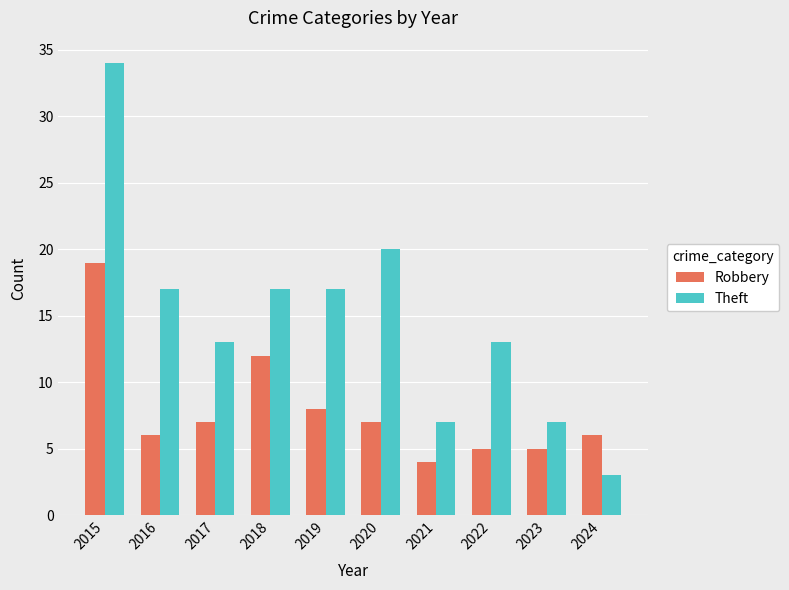

What is the value of the Theft bar at the 1st from the left?

34